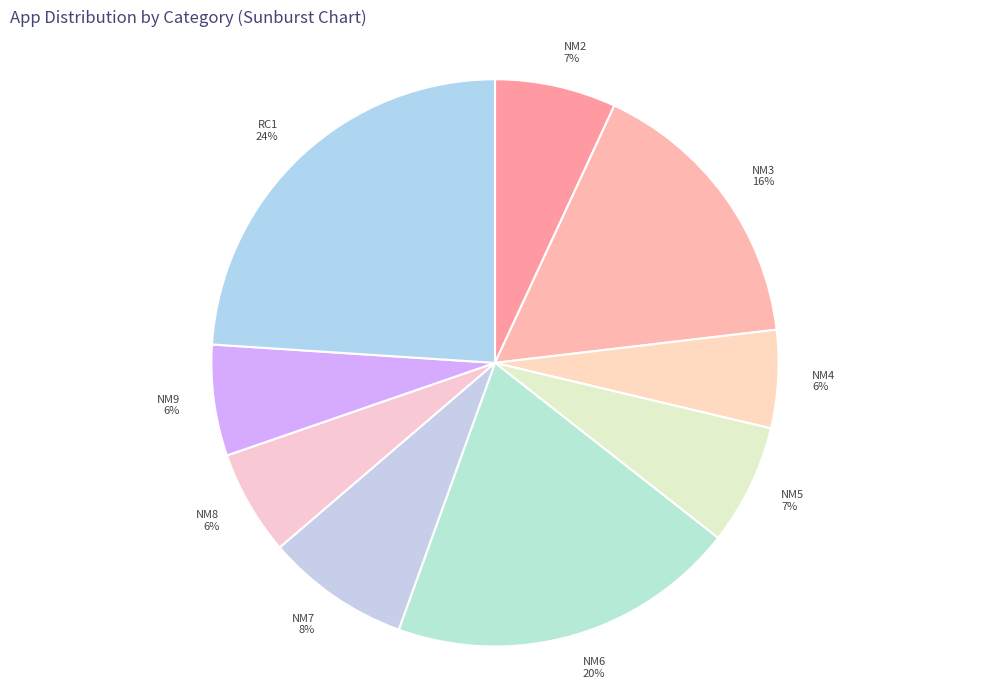

The NM8 slice represents 1% of the pie. True or false?

False